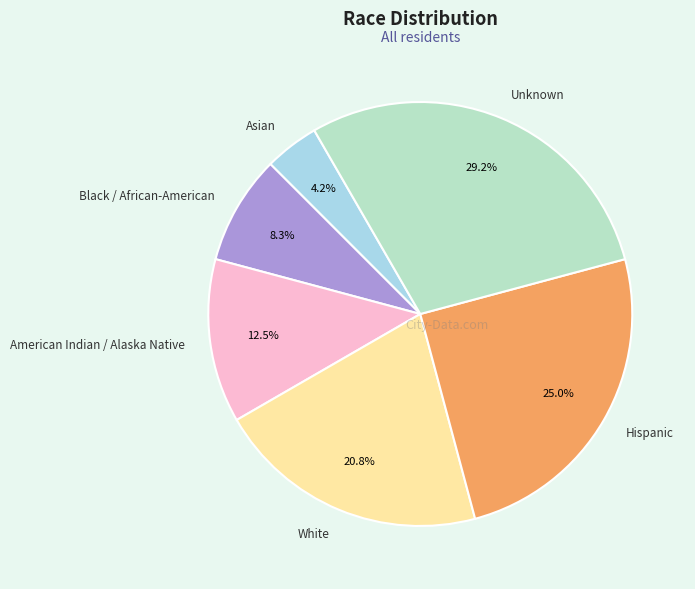

Which category has the smallest portion of the pie?

Asian